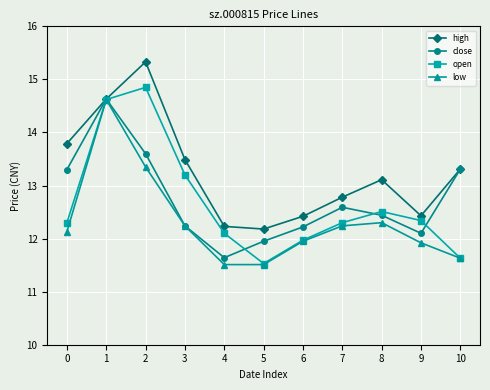

True or false: low has more than 0 points higher than both neighbors.

True